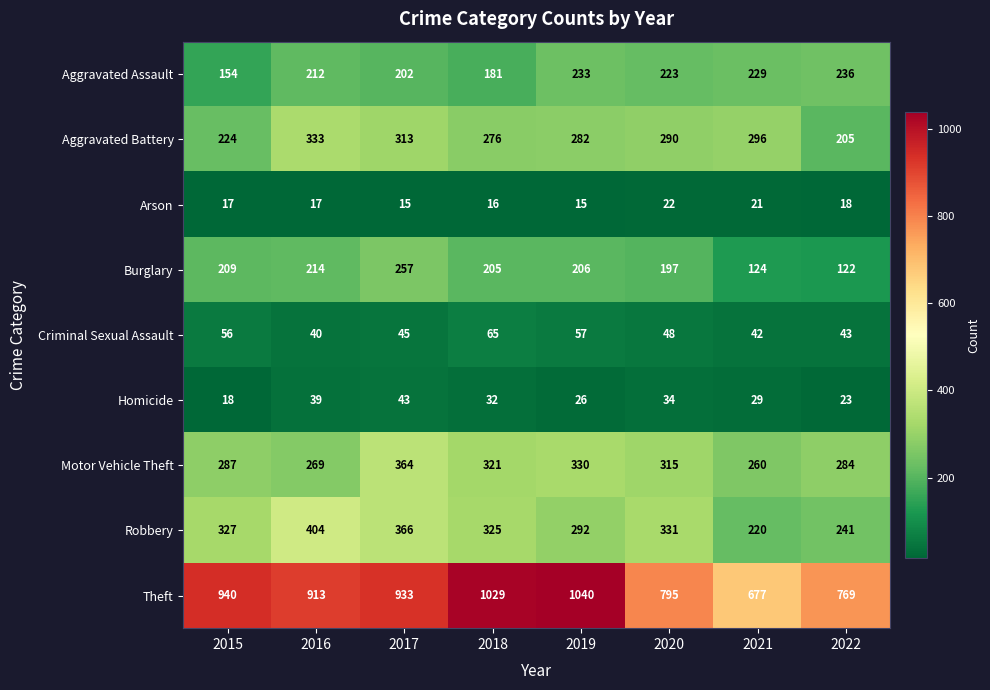

The value of Arson at 2018 is 11. True or false?

False